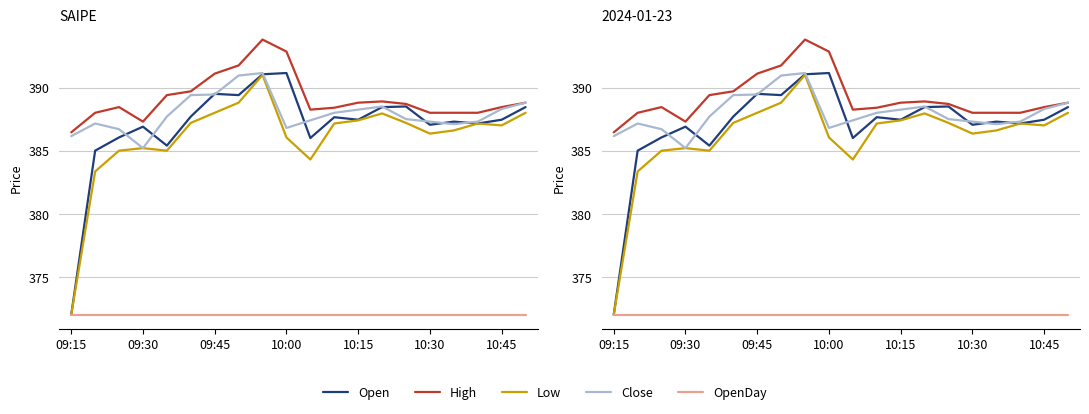

What is the value of the Low point at the 10th from the left?

386.1